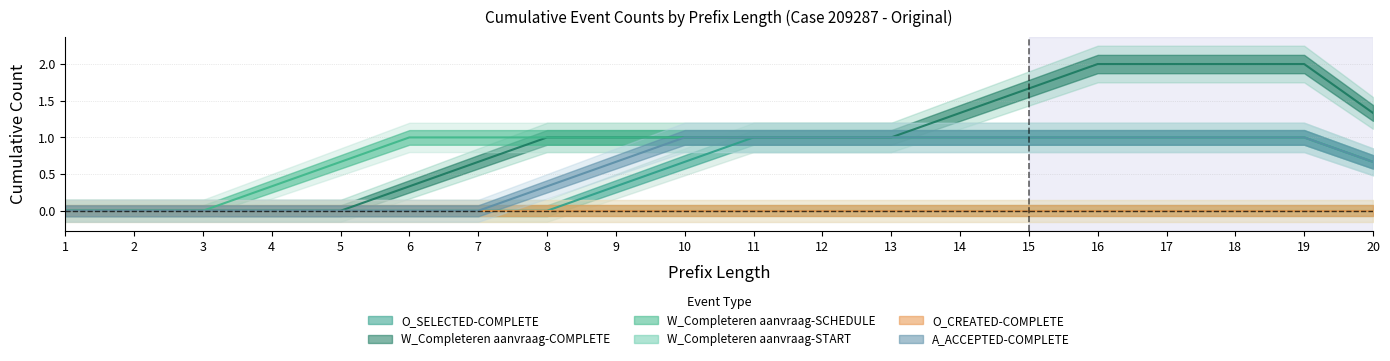

True or false: W_Completeren aanvraag-COMPLETE and W_Completeren aanvraag-START cross at least once.

False